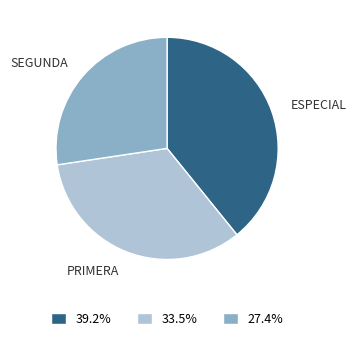

Is 33.5% the majority of the pie?

No